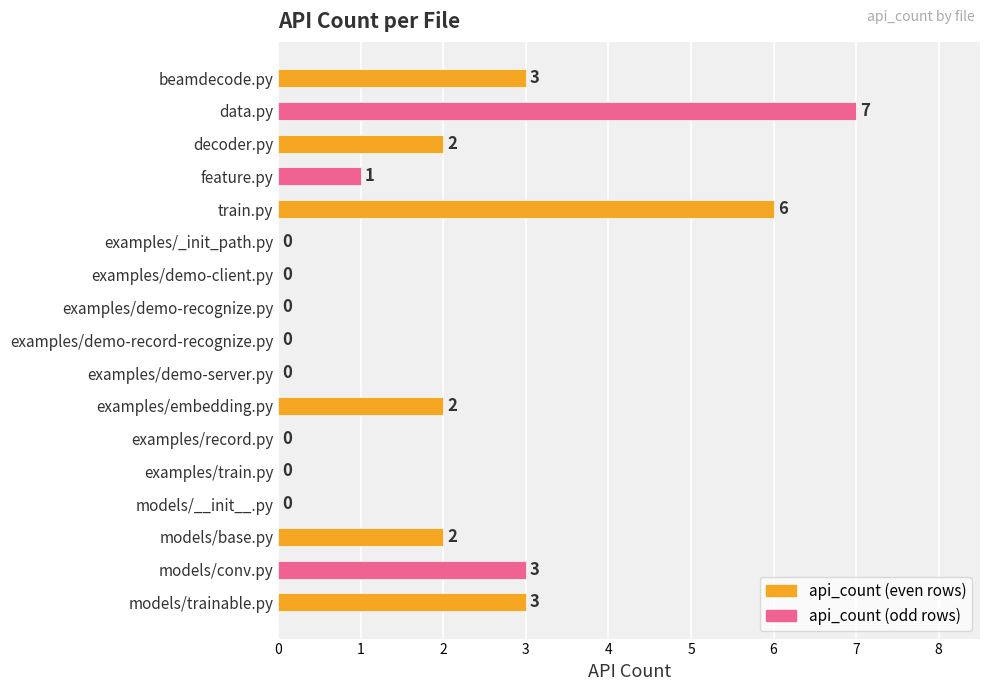

Reading top to bottom, transcribe all the data shown in this chart.

beamdecode.py=3	data.py=7	decoder.py=2	feature.py=1	train.py=6	examples/_init_path.py=0	examples/demo-client.py=0	examples/demo-recognize.py=0	examples/demo-record-recognize.py=0	examples/demo-server.py=0	examples/embedding.py=2	examples/record.py=0	examples/train.py=0	models/__init__.py=0	models/base.py=2	models/conv.py=3	models/trainable.py=3